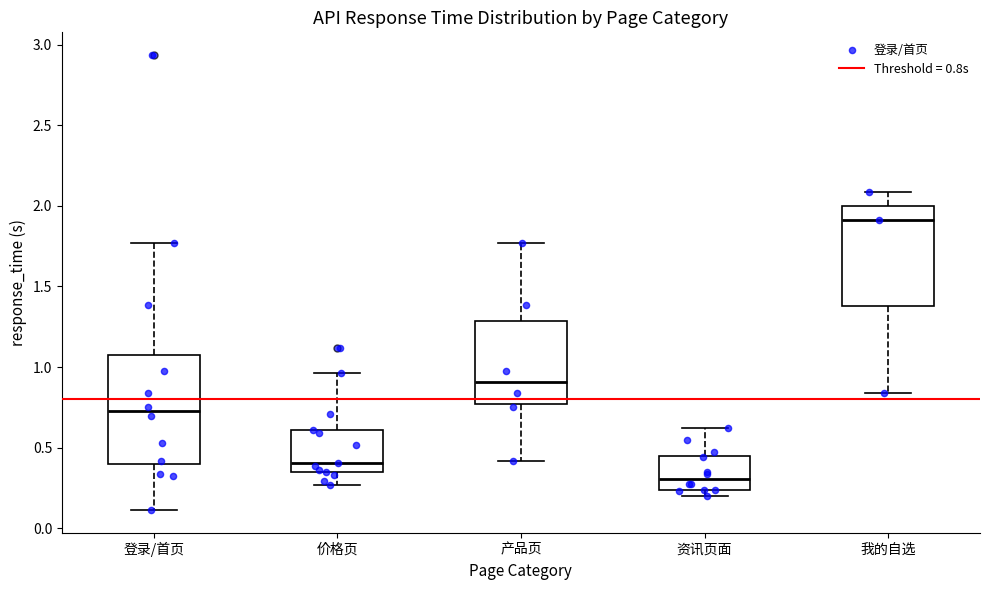

Which box has the lowest median line?

资讯页面